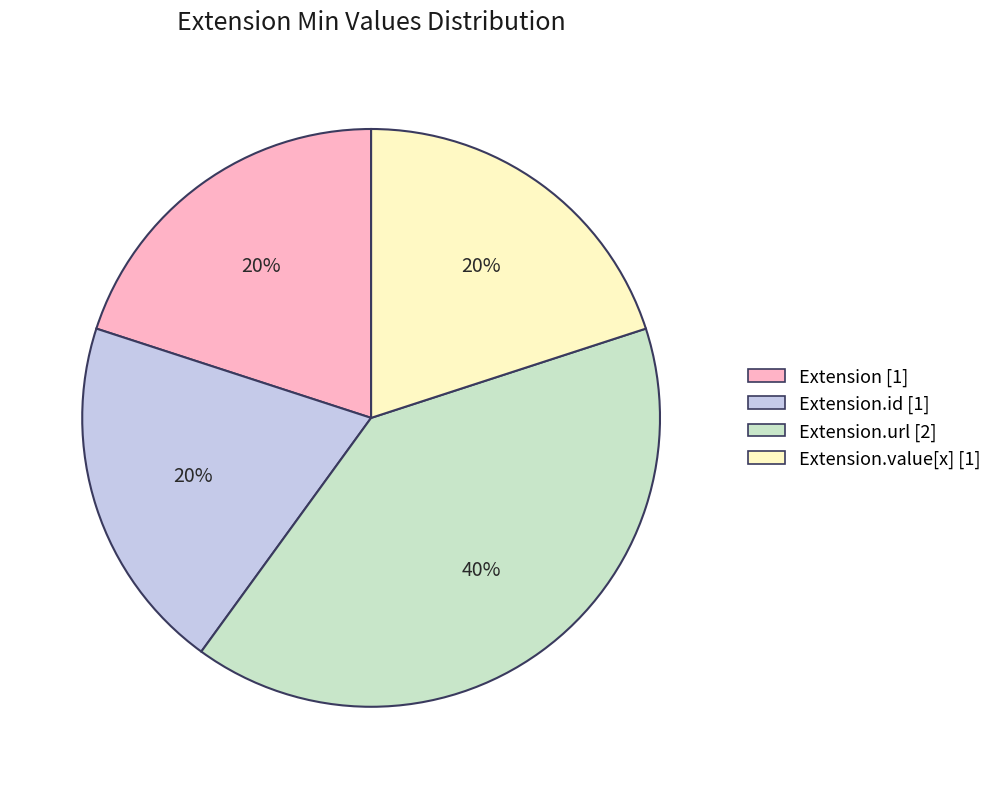

To the nearest percent, what is the average slice percentage?

25%